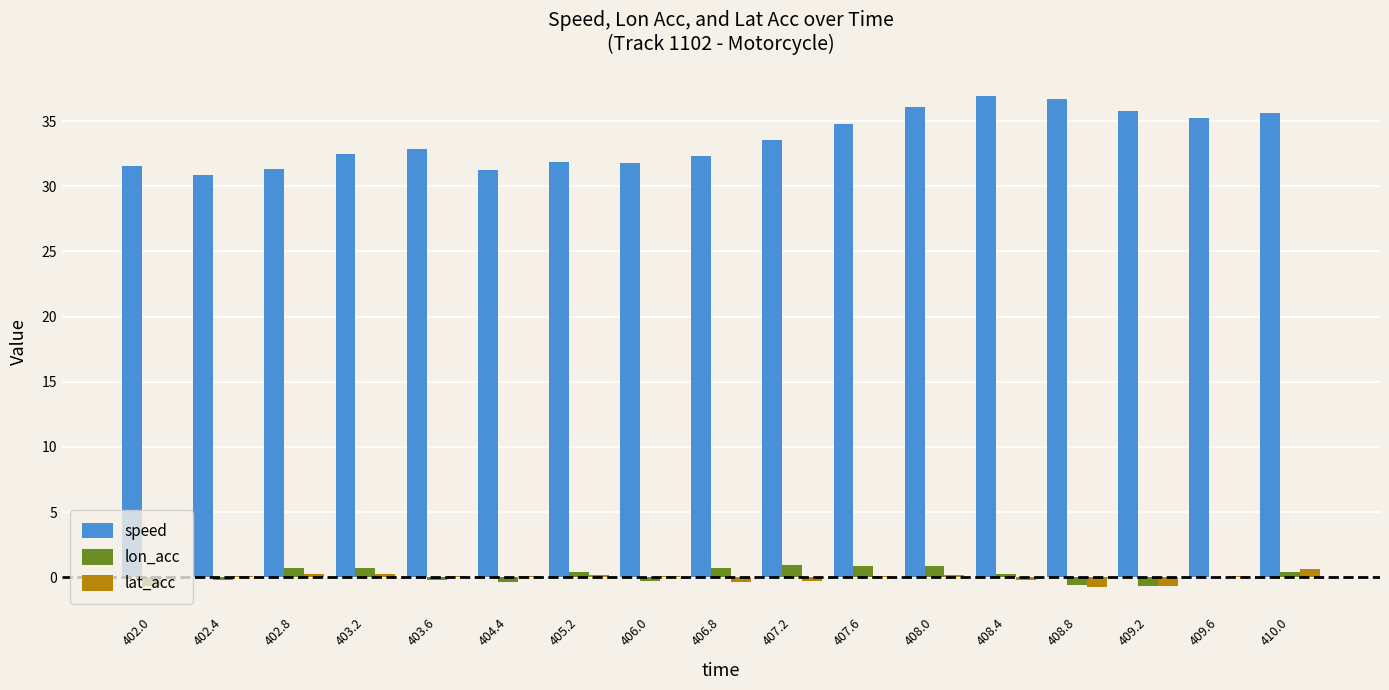

True or false: lon_acc has a value of 0.7 at 406.8.

True